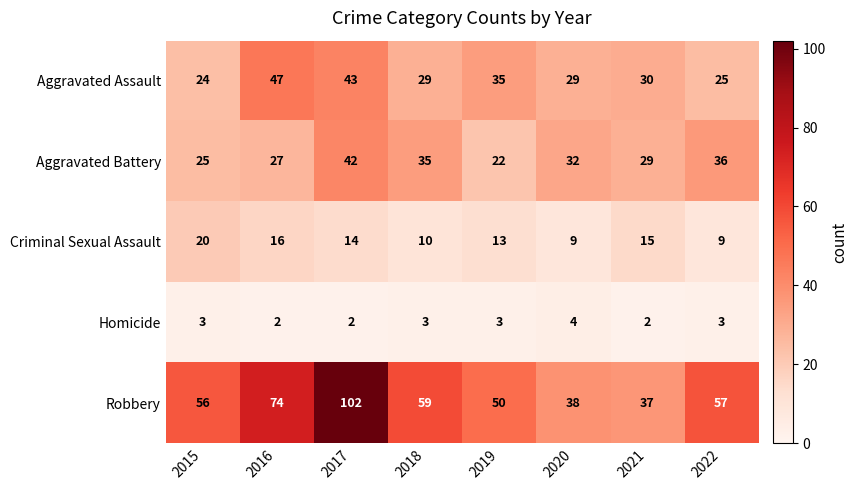

What is the difference between the highest and lowest values at 2016?

72